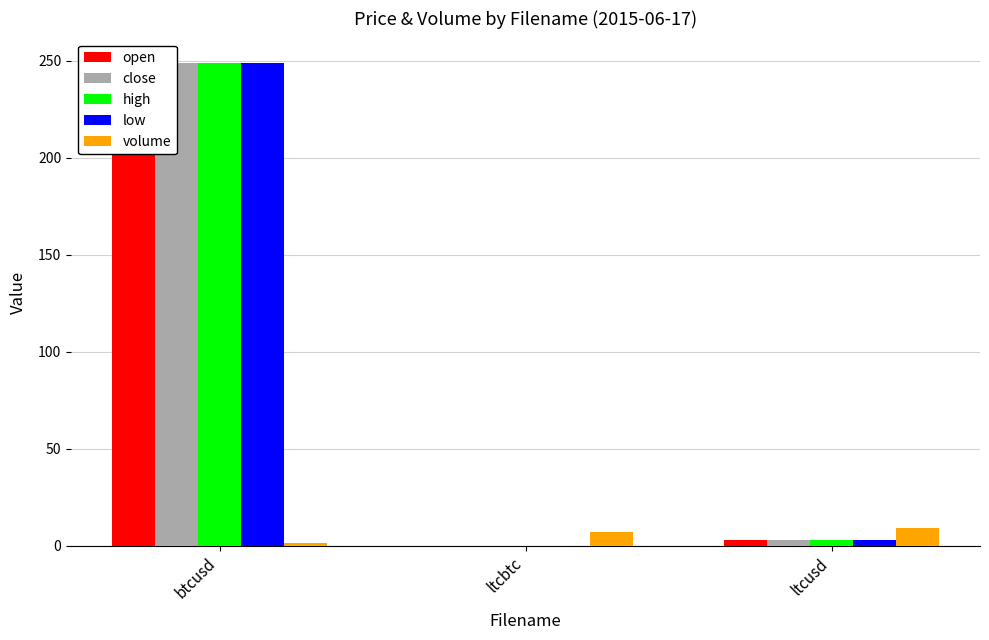

Reading left to right, list all the values displayed in this chart.

open: 248.9	0.0	2.8
close: 248.9	0.0	2.8
high: 248.9	0.0	2.8
low: 248.9	0.0	2.8
volume: 1.5	6.9	8.9